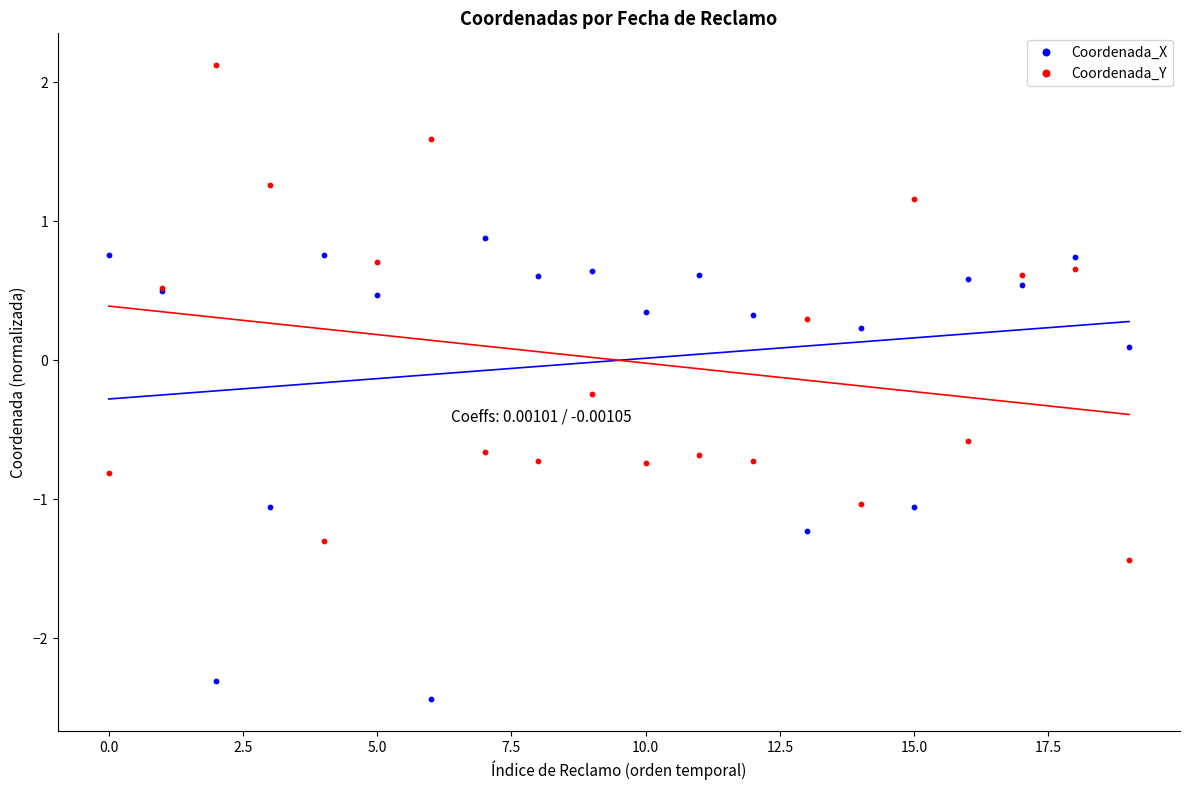

Which series reaches the maximum Y coordinate?

Coordenada_Y